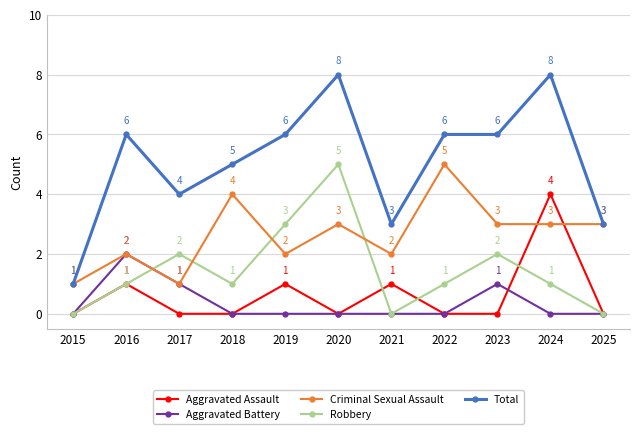

How many positive values does the Robbery series have?

8